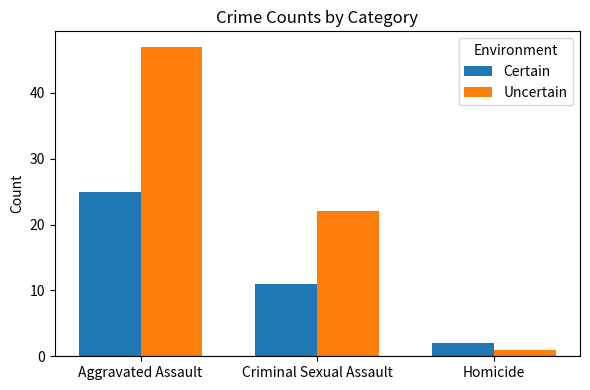

At which category is the sum across all series the highest?

Aggravated Assault